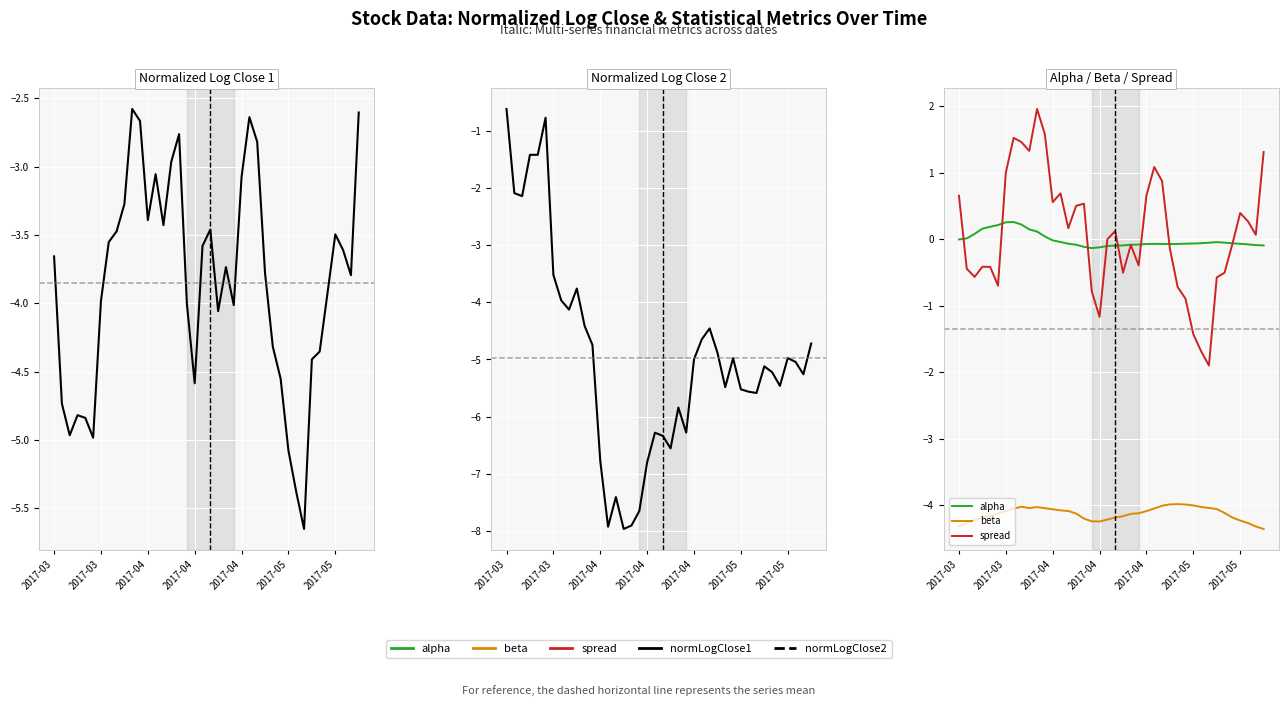

The value of beta at 20 is -4.2. True or false?

True